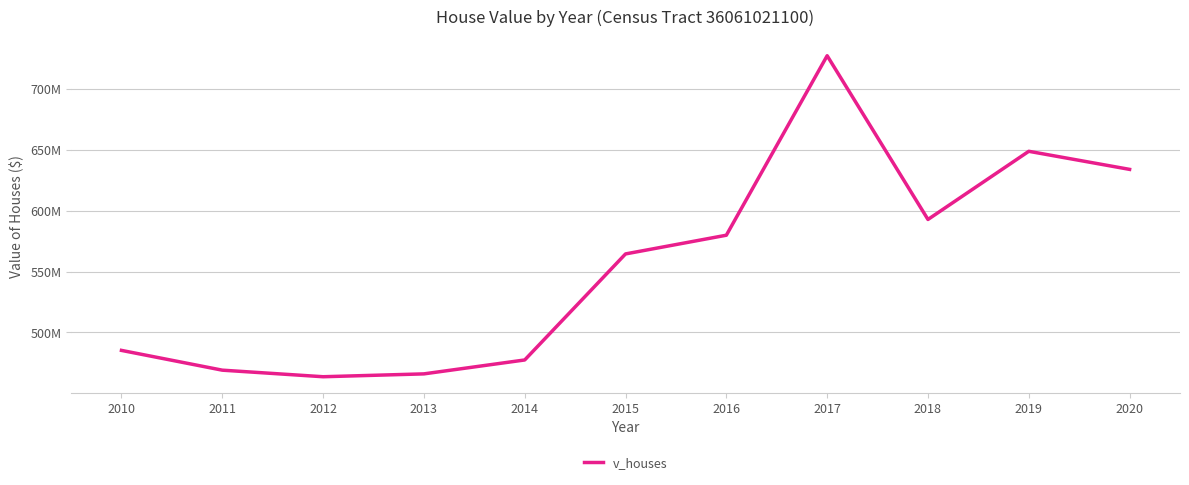

Does the chart display data point markers on the line(s)?

No